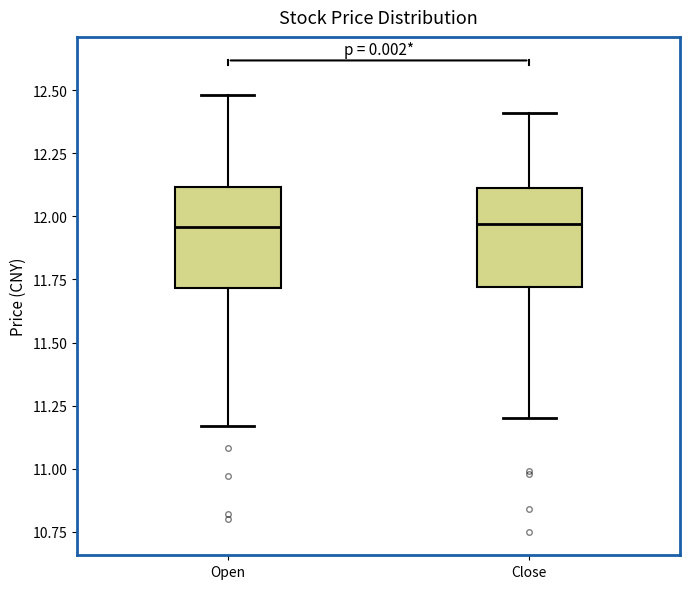

Where does the upper whisker of the box for Open end on the y-axis? The values are not printed on the chart, so give them approximately, as read against the axis.

12.50